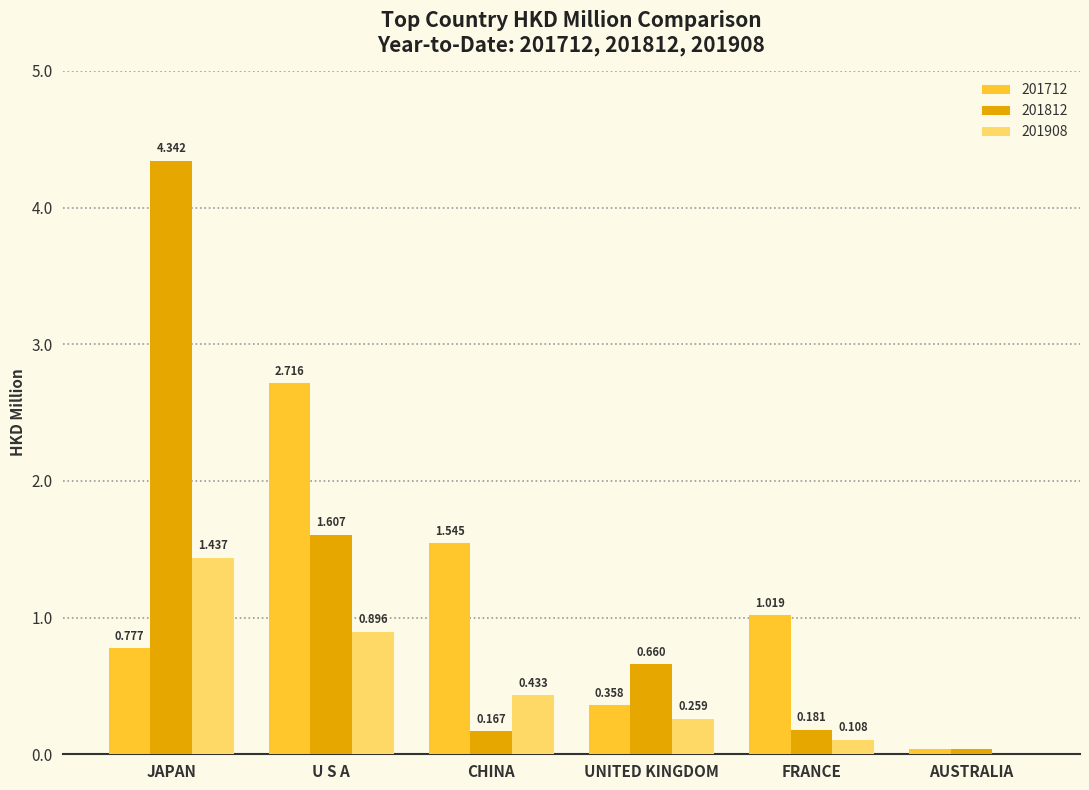

At which label is 201908 closest to 0?

AUSTRALIA